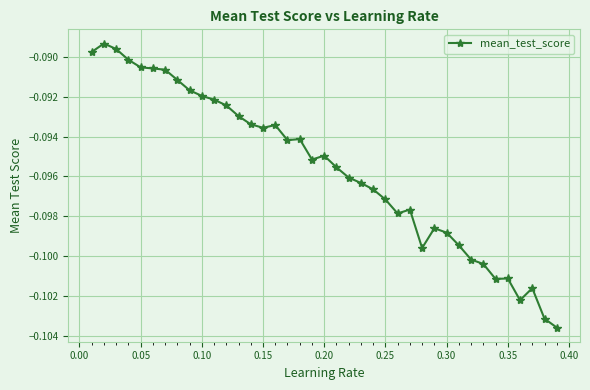

True or false: there are more than 2 points higher than both neighbors.

True